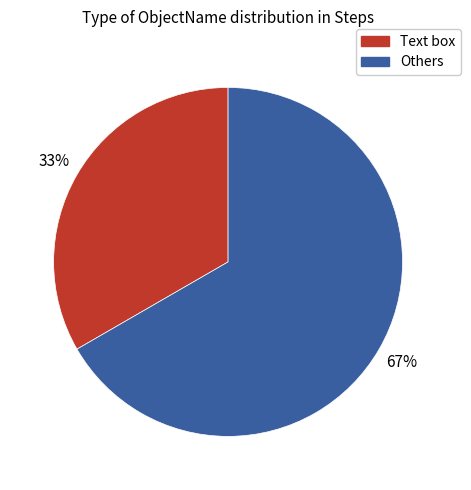

To the nearest percent, what is the average slice percentage?

50%